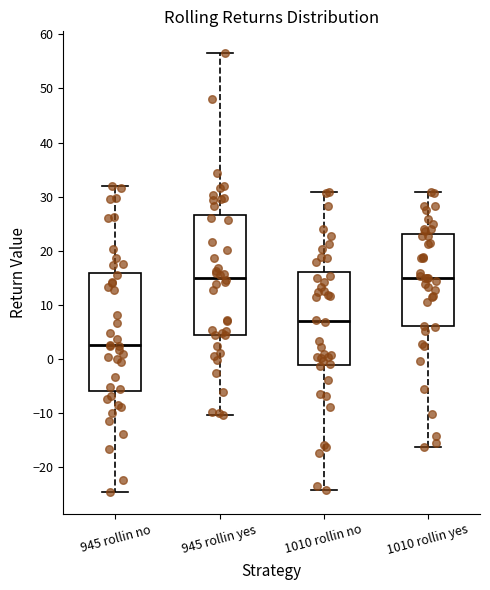

Reading left to right, transcribe this box plot: for each box, give where its median line is, the range the box spans, and where its two whiskers end, as read against the y-axis. The values are not printed on the chart, so give them approximately, as read against the axis.

945 rollin no: median 3, box -6 to 16, whiskers -24 to 32
945 rollin yes: median 15, box 4 to 27, whiskers -10 to 57
1010 rollin no: median 7, box -1 to 16, whiskers -24 to 31
1010 rollin yes: median 15, box 6 to 23, whiskers -16 to 31